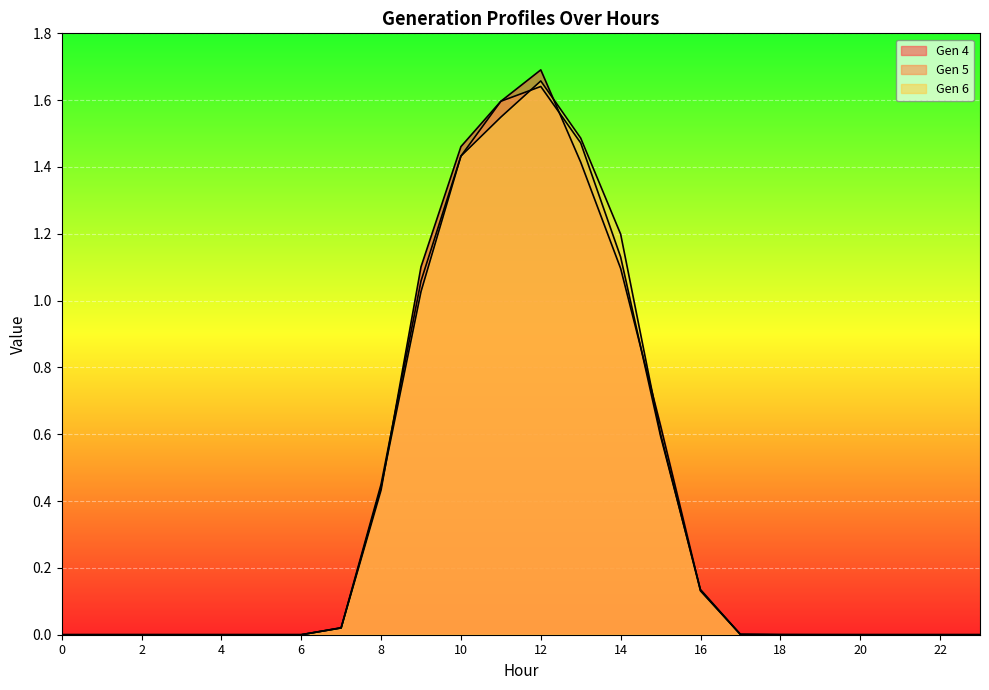

Which series has the largest range (max minus min)?

Gen 4